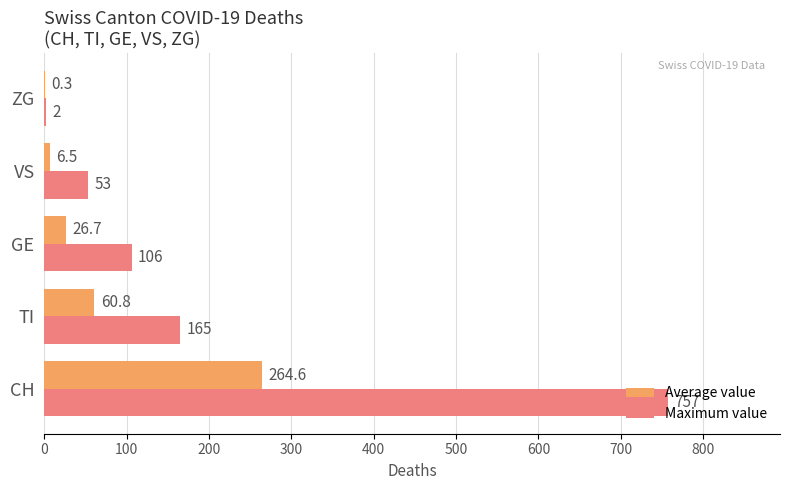

Which series has the widest spread of values?

Maximum value